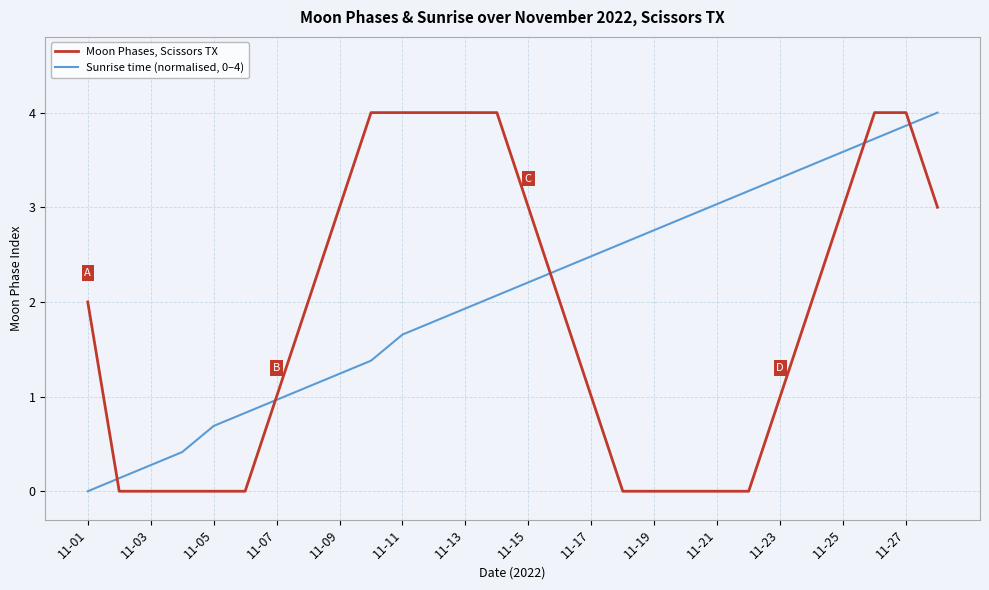

List the series in order of their overall mean, lowest first.

Moon Phases, Scissors TX, Sunrise time (normalised, 0–4)